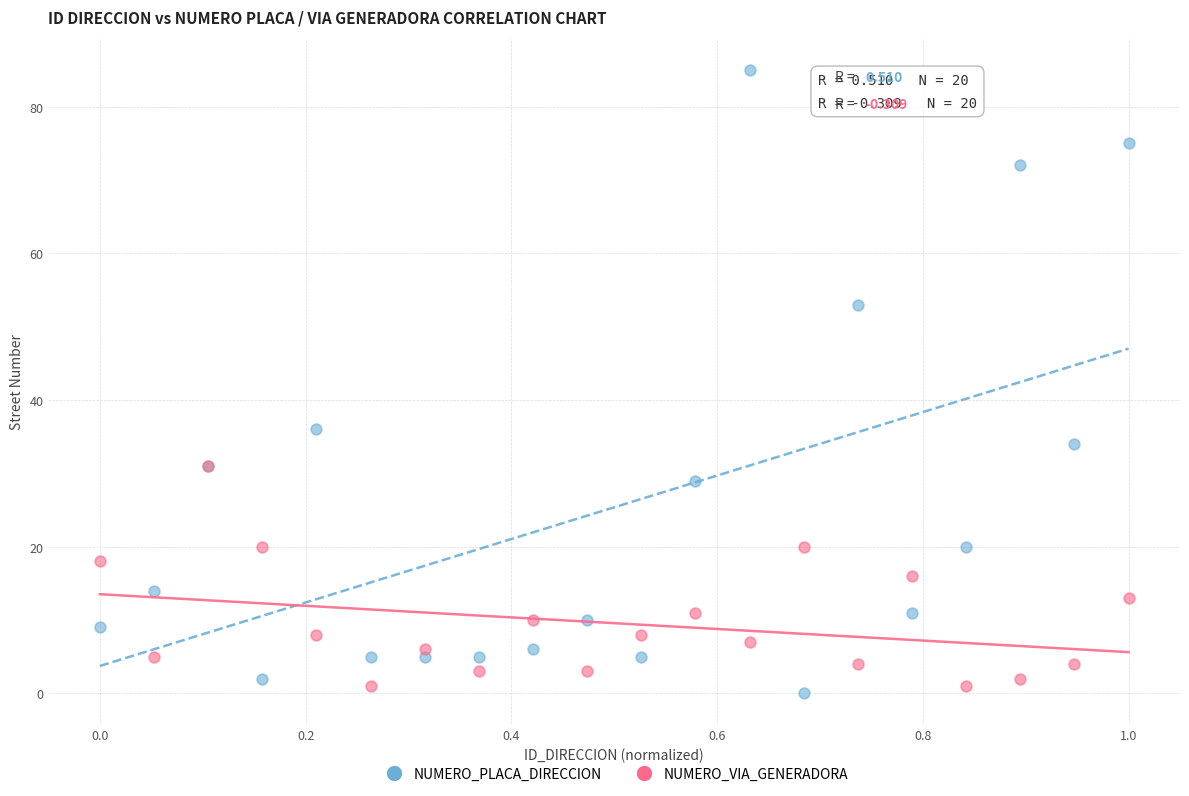

What are all the series names shown in the legend?

NUMERO_PLACA_DIRECCION, NUMERO_VIA_GENERADORA